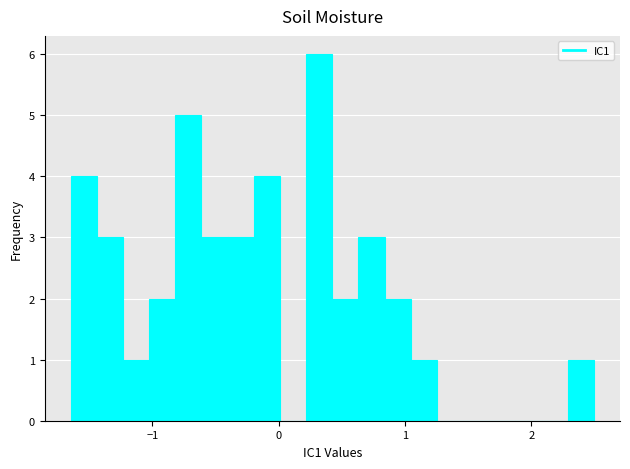

Read against the x-axis, roughly where is the centre of the tallest bar?

0.3